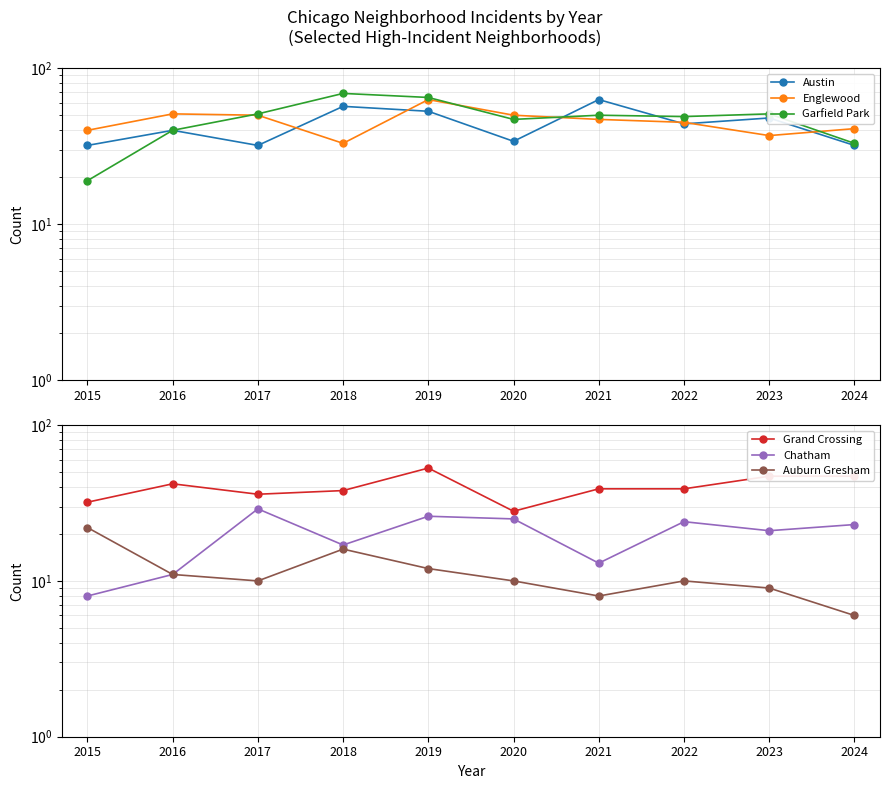

Reading right to left, what are all the values shown in this chart?

Austin: 32	48	44	63	34	53	57	32	40	32
Englewood: 41	37	45	47	50	63	33	50	51	40
Garfield Park: 33	51	49	50	47	65	69	51	40	19
Grand Crossing: 47	47	39	39	28	53	38	36	42	32
Chatham: 23	21	24	13	25	26	17	29	11	8
Auburn Gresham: 6	9	10	8	10	12	16	10	11	22